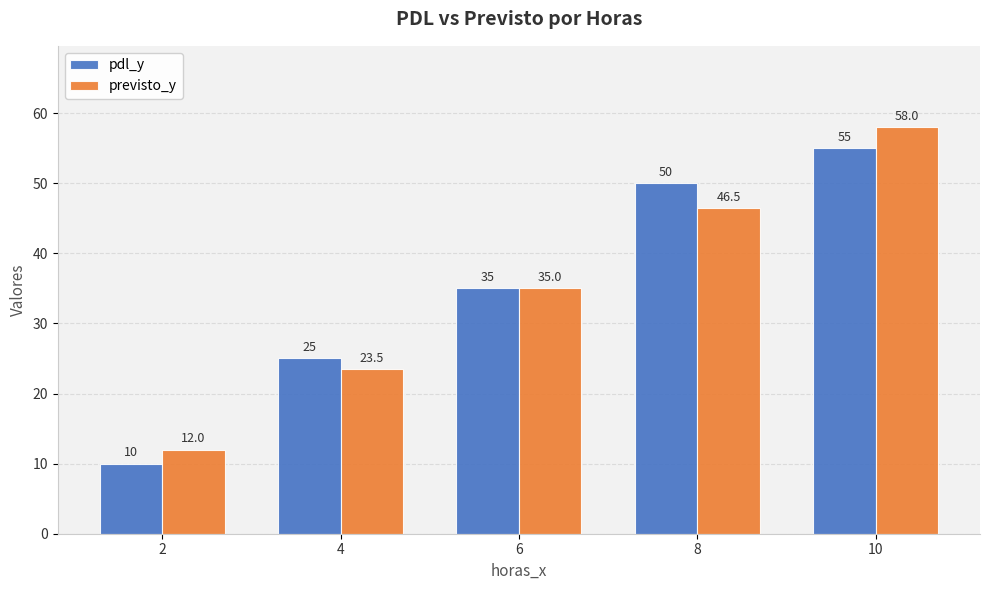

What is the sum of all previsto_y values?

175.0